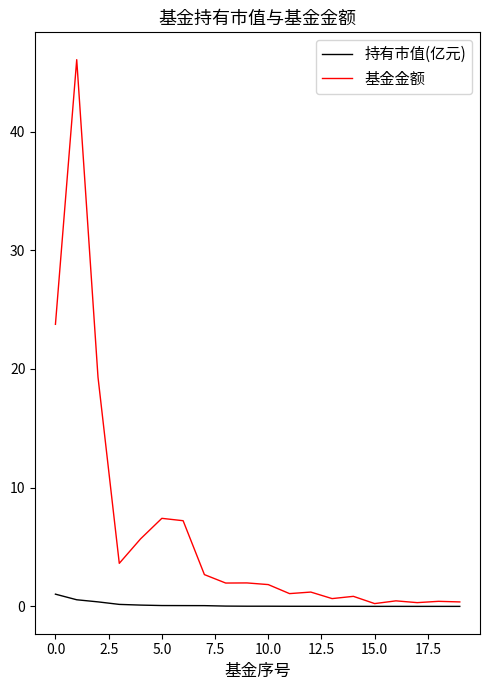

Which series has the largest range (max minus min)?

基金金额